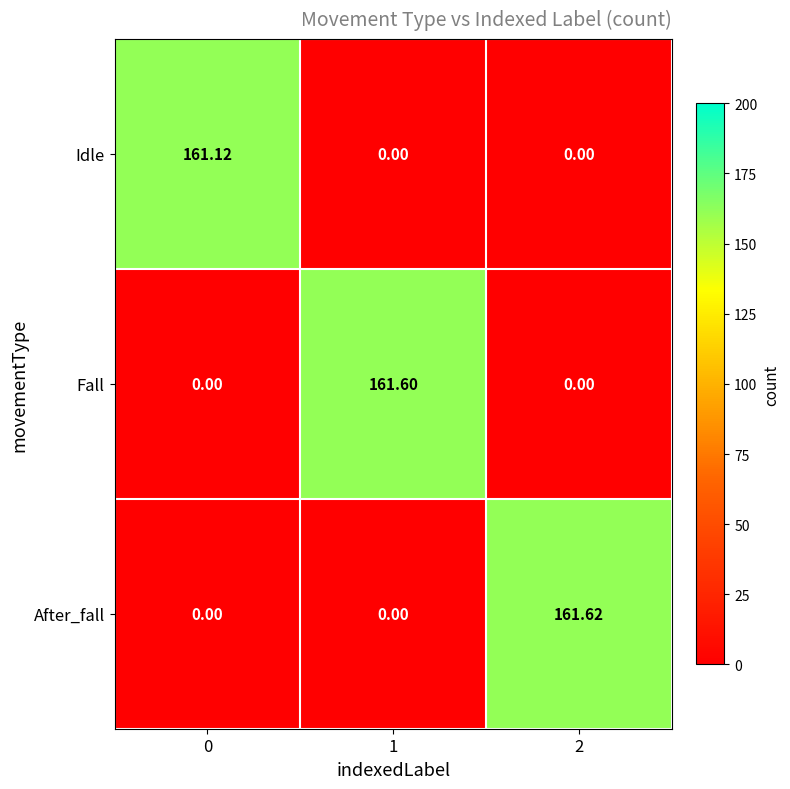

Is the value of Fall at 0 greater than the value of Idle at 0?

No